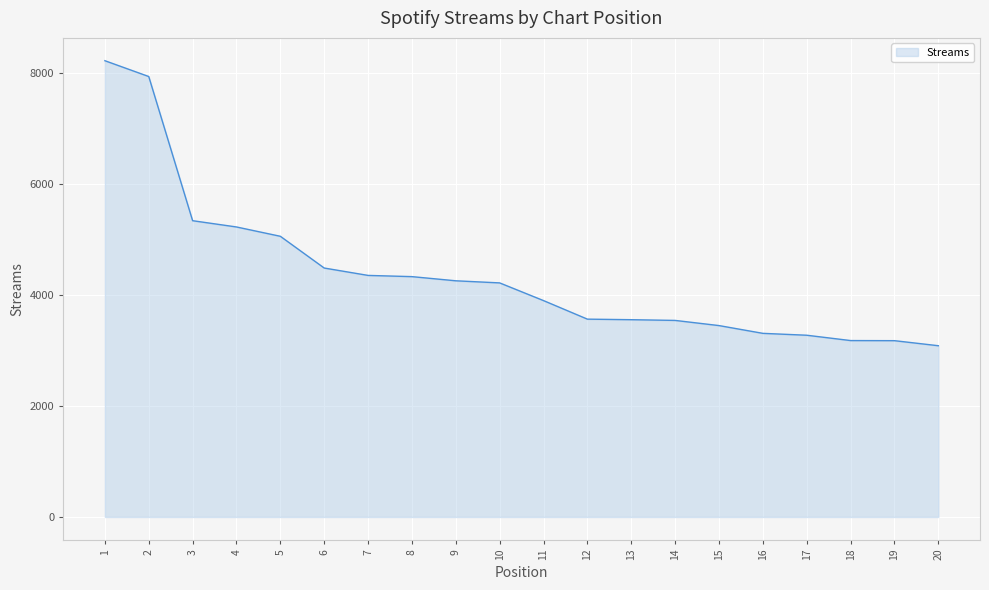

Between 18 and 17, which is larger?

17